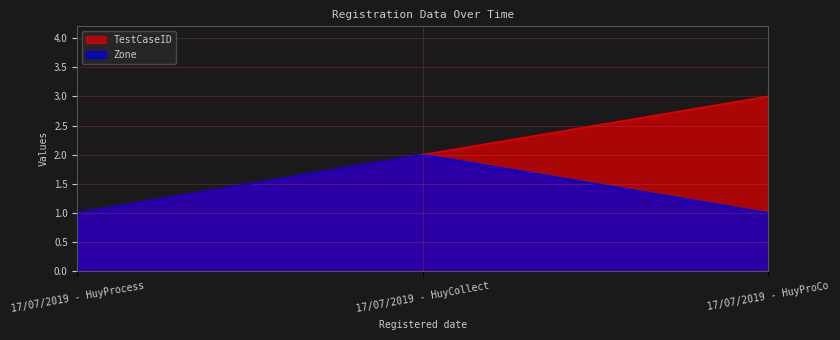

What are all the series names shown in the legend?

TestCaseID, Zone